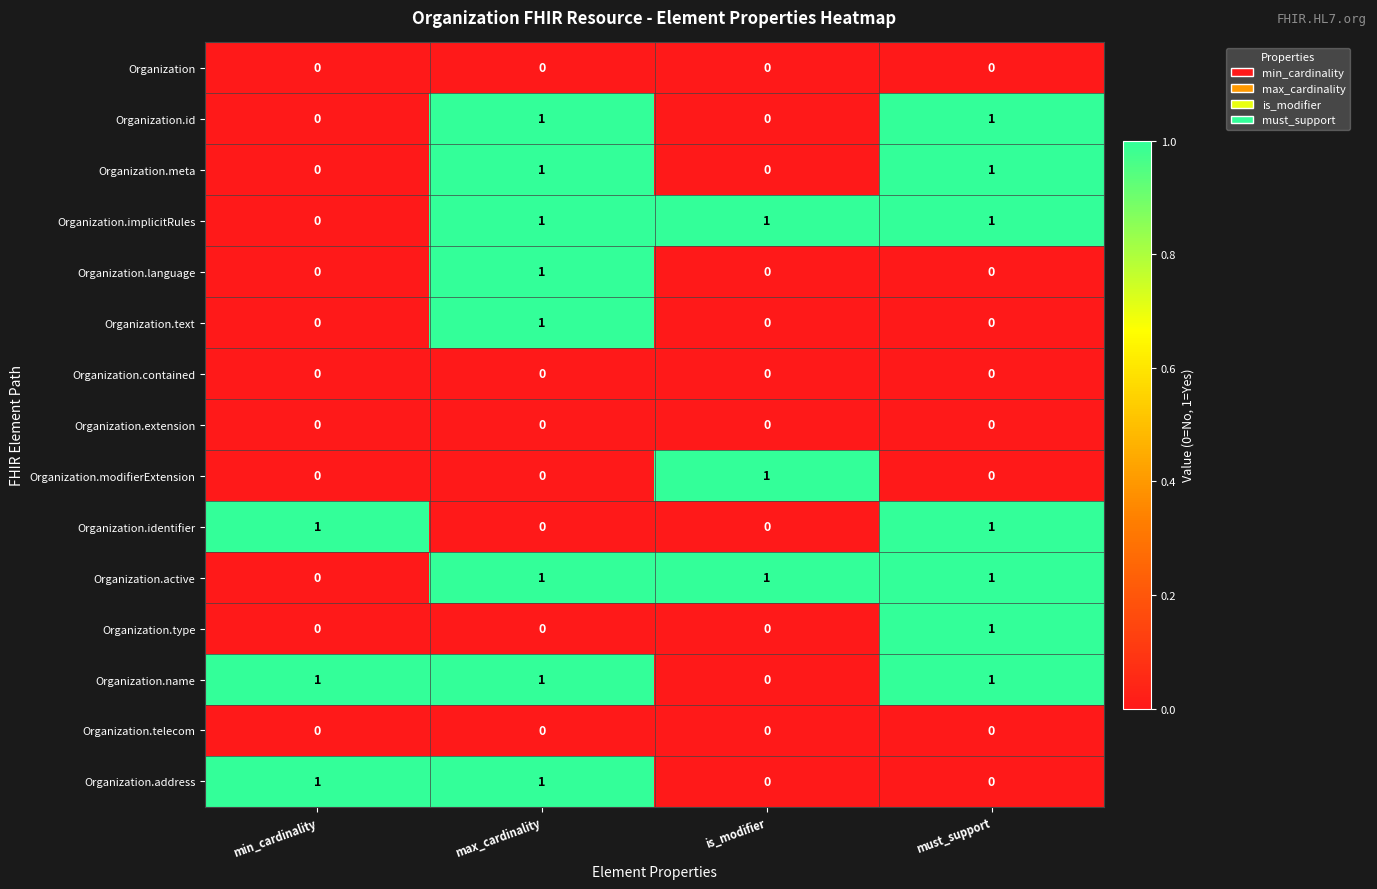

Count the Organization.meta values in the range 0 to 1.

4